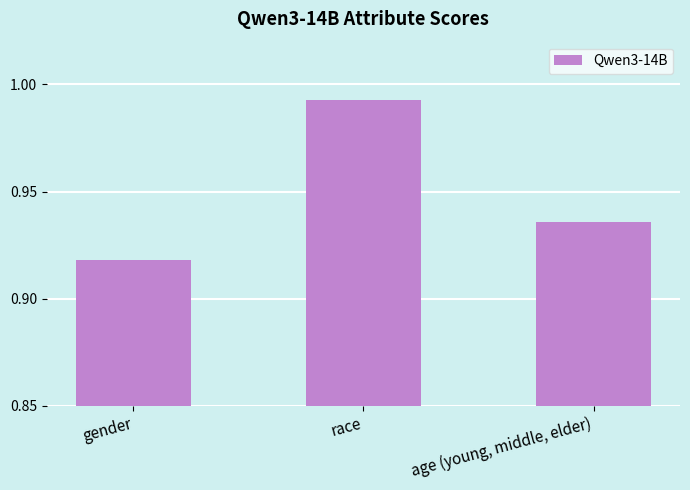

The chart shows a value of 1.3 at race. True or false?

False